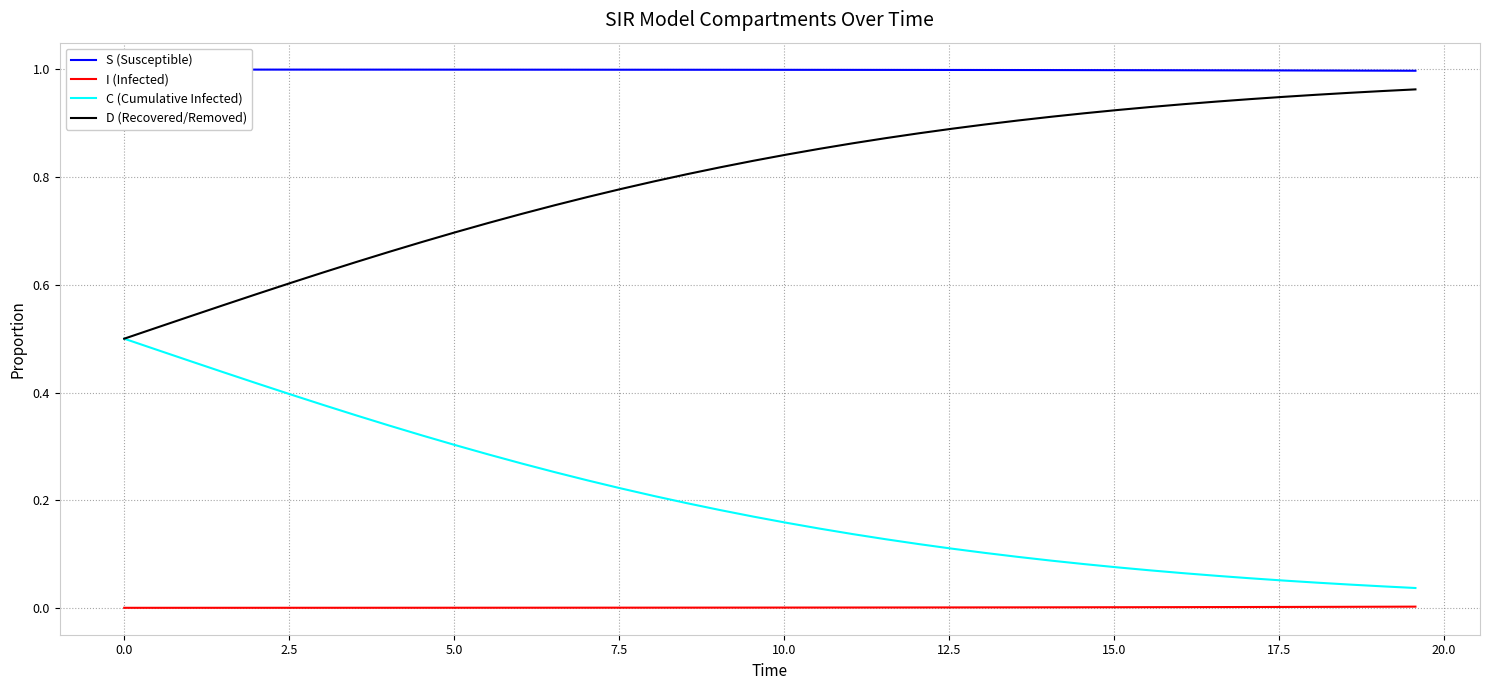

True or false: C (Cumulative Infected) and I (Infected) cross at least once.

False